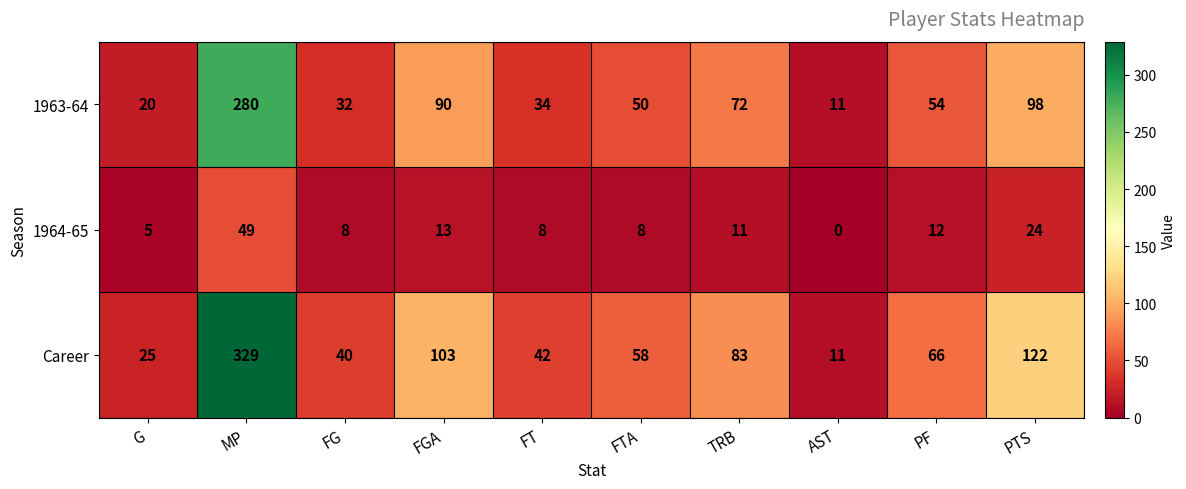

At which category does the chart reach its peak across all series?

MP